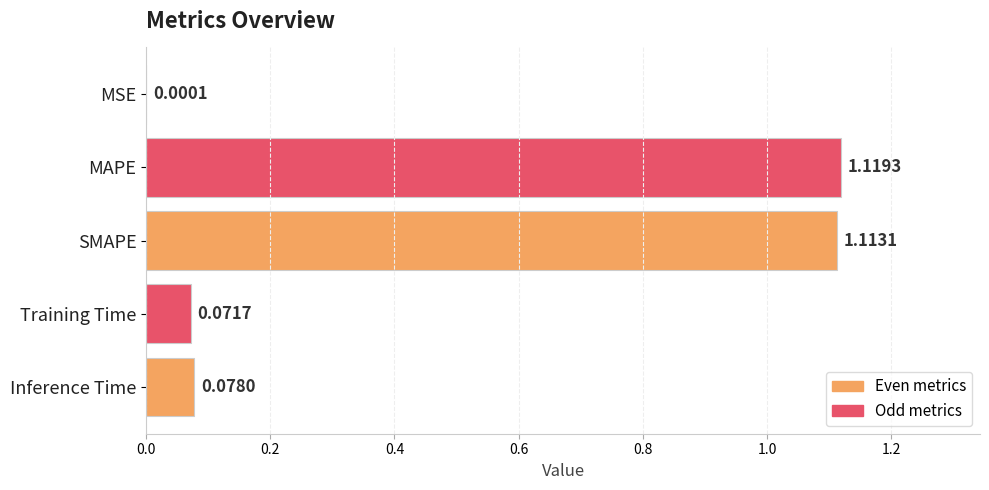

How many data points does each series have?

5